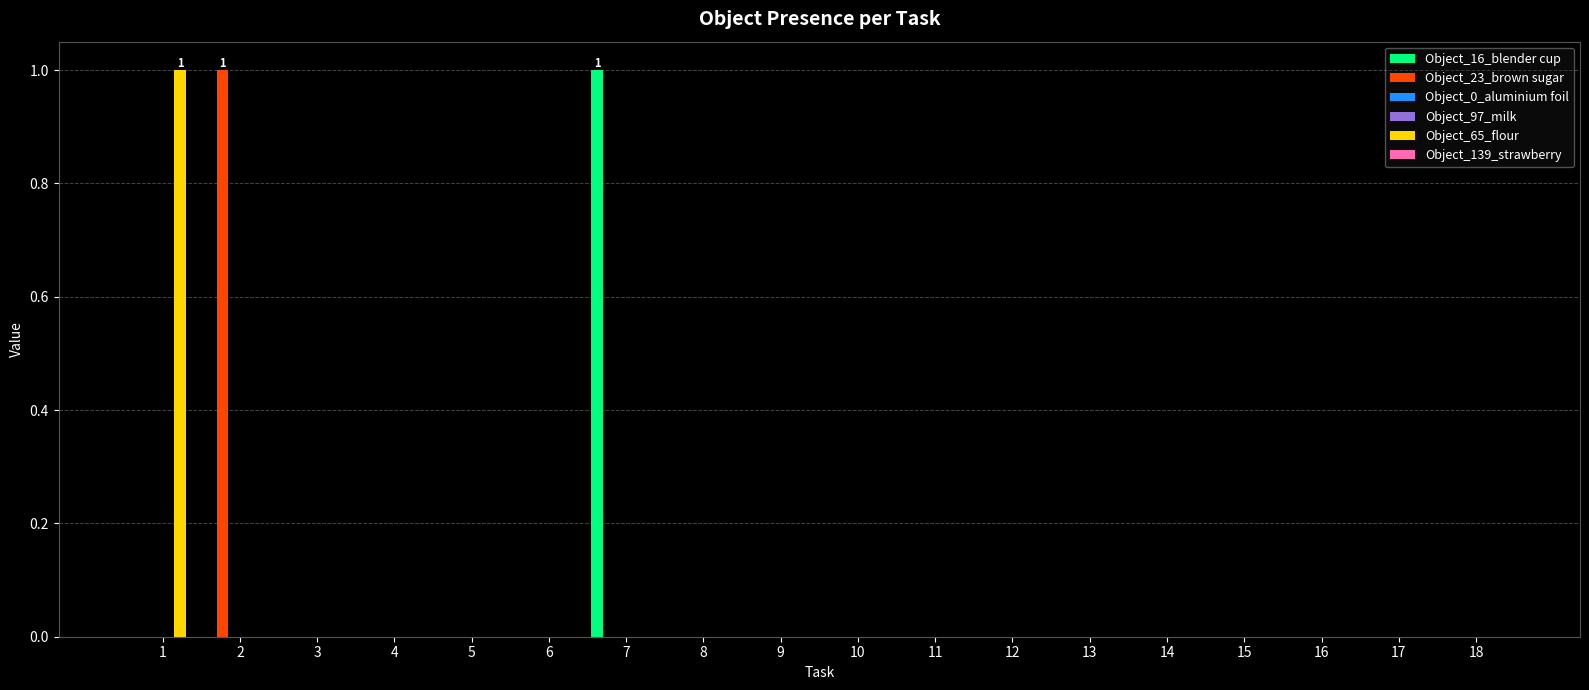

Are the bars grouped side by side (vs. stacked)?

Yes